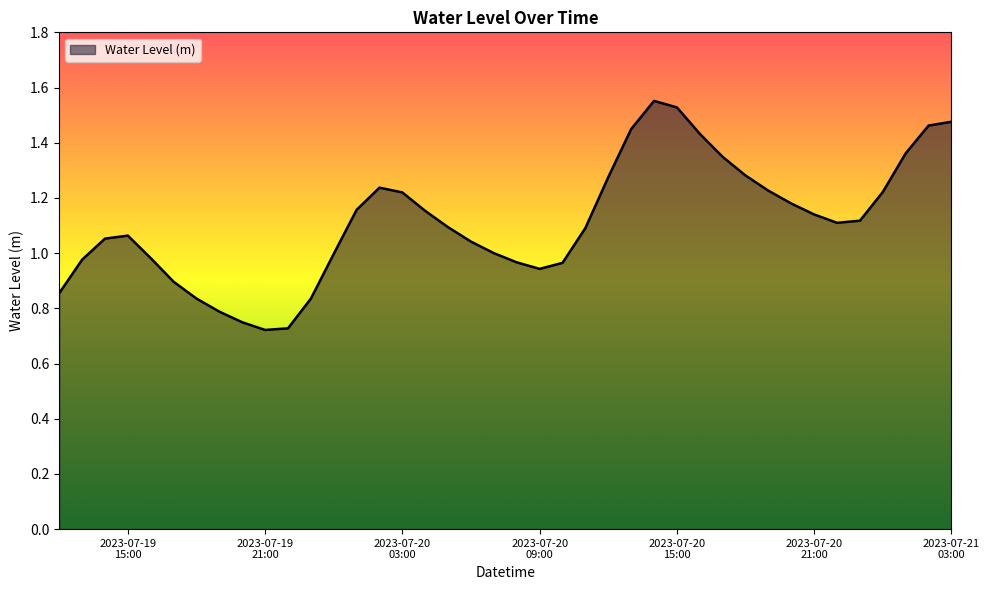

Does the chart display data point markers on the line(s)?

No